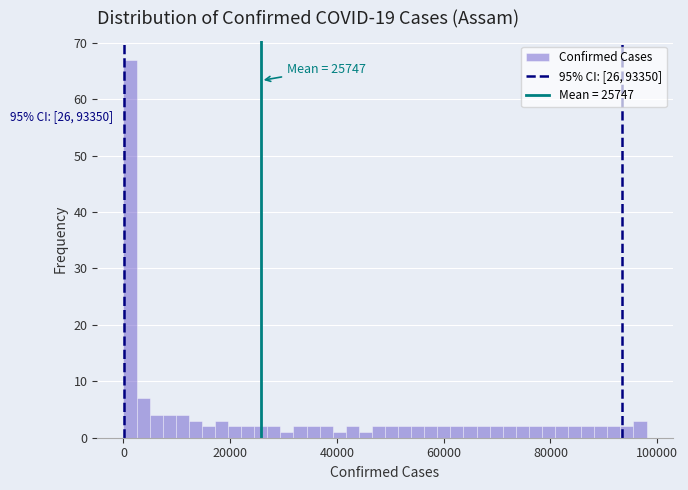

Around what value on the x-axis is the tallest bar? Give the approximate position of its centre, as read against the axis.

2000